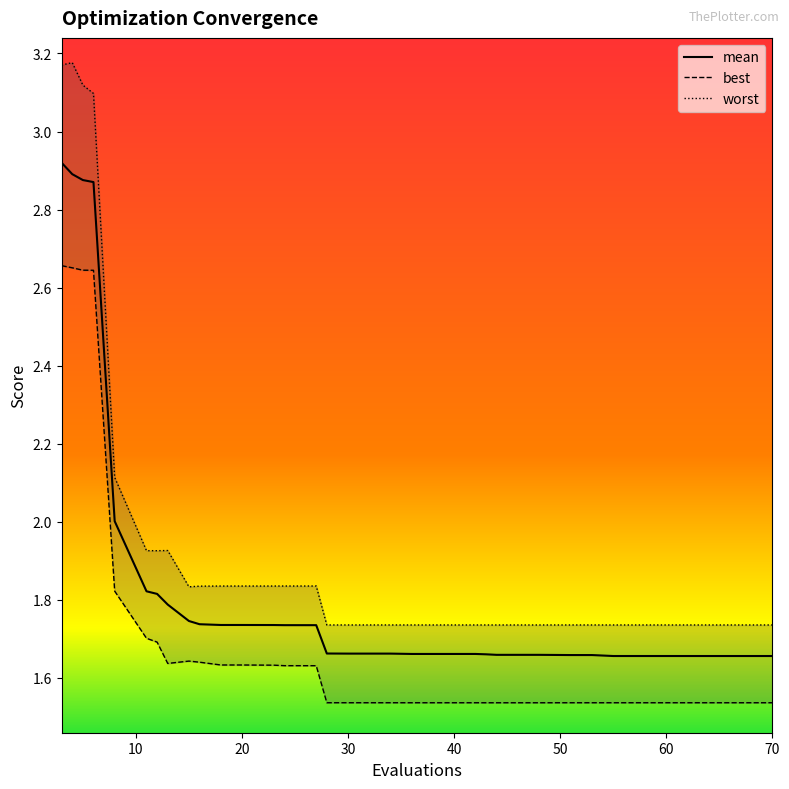

List the series in order of their peak value, highest first.

worst, mean, best